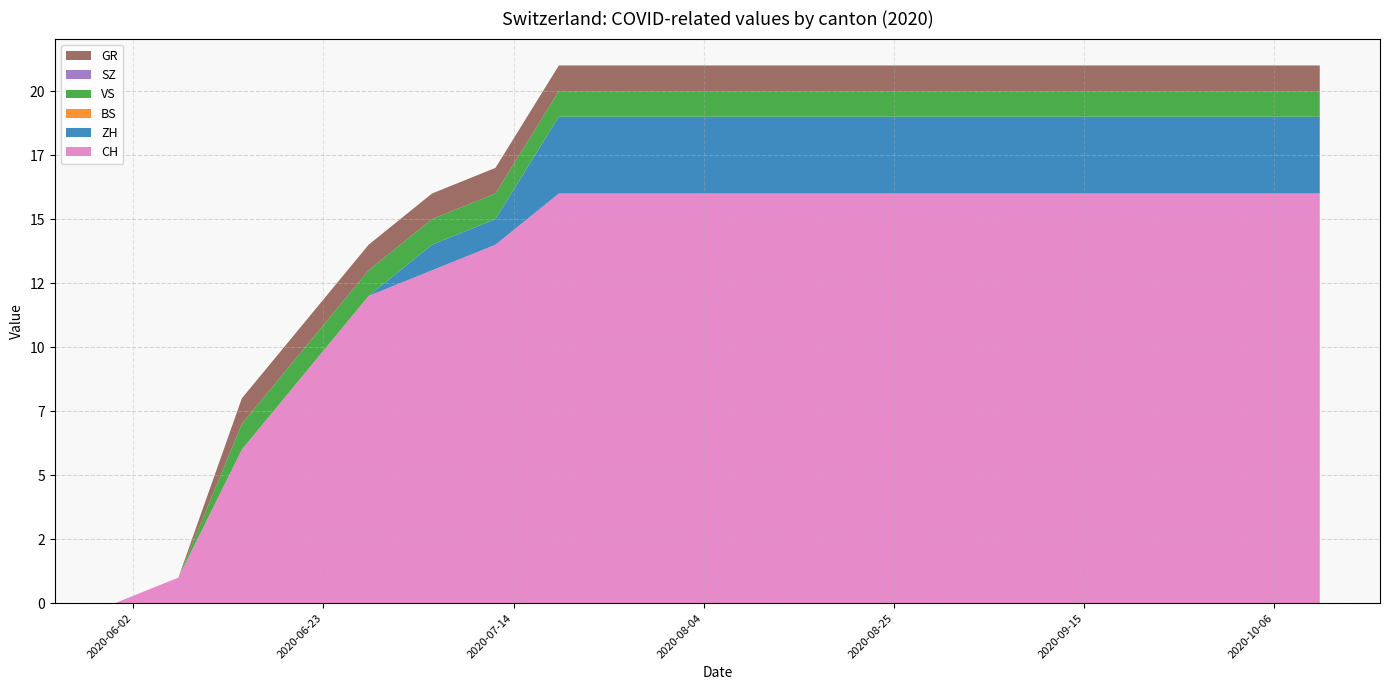

Reading left to right, extract all data points from this chart.

CH: 2020-05-31=0	2020-06-07=1	2020-06-14=6	2020-06-21=9	2020-06-28=12	2020-07-05=13	2020-07-12=14	2020-07-19=16	2020-07-26=16	2020-08-02=16	2020-08-09=16	2020-08-16=16	2020-08-23=16	2020-08-30=16	2020-09-06=16	2020-09-13=16	2020-09-20=16	2020-09-27=16	2020-10-04=16	2020-10-11=16
ZH: 2020-05-31=0	2020-06-07=0	2020-06-14=0	2020-06-21=0	2020-06-28=0	2020-07-05=1	2020-07-12=1	2020-07-19=3	2020-07-26=3	2020-08-02=3	2020-08-09=3	2020-08-16=3	2020-08-23=3	2020-08-30=3	2020-09-06=3	2020-09-13=3	2020-09-20=3	2020-09-27=3	2020-10-04=3	2020-10-11=3
BS: 2020-05-31=0	2020-06-07=0	2020-06-14=0	2020-06-21=0	2020-06-28=0	2020-07-05=0	2020-07-12=0	2020-07-19=0	2020-07-26=0	2020-08-02=0	2020-08-09=0	2020-08-16=0	2020-08-23=0	2020-08-30=0	2020-09-06=0	2020-09-13=0	2020-09-20=0	2020-09-27=0	2020-10-04=0	2020-10-11=0
VS: 2020-05-31=0	2020-06-07=0	2020-06-14=1	2020-06-21=1	2020-06-28=1	2020-07-05=1	2020-07-12=1	2020-07-19=1	2020-07-26=1	2020-08-02=1	2020-08-09=1	2020-08-16=1	2020-08-23=1	2020-08-30=1	2020-09-06=1	2020-09-13=1	2020-09-20=1	2020-09-27=1	2020-10-04=1	2020-10-11=1
SZ: 2020-05-31=0	2020-06-07=0	2020-06-14=0	2020-06-21=0	2020-06-28=0	2020-07-05=0	2020-07-12=0	2020-07-19=0	2020-07-26=0	2020-08-02=0	2020-08-09=0	2020-08-16=0	2020-08-23=0	2020-08-30=0	2020-09-06=0	2020-09-13=0	2020-09-20=0	2020-09-27=0	2020-10-04=0	2020-10-11=0
GR: 2020-05-31=0	2020-06-07=0	2020-06-14=1	2020-06-21=1	2020-06-28=1	2020-07-05=1	2020-07-12=1	2020-07-19=1	2020-07-26=1	2020-08-02=1	2020-08-09=1	2020-08-16=1	2020-08-23=1	2020-08-30=1	2020-09-06=1	2020-09-13=1	2020-09-20=1	2020-09-27=1	2020-10-04=1	2020-10-11=1